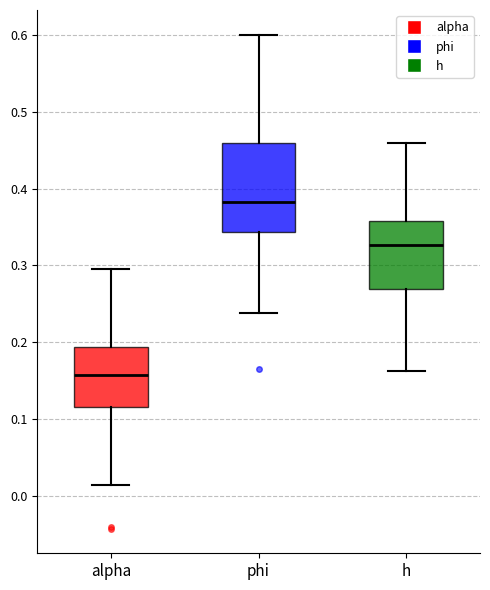

Reading left to right, transcribe this box plot: for each box, give where its median line is, the range the box spans, and where its two whiskers end, as read against the y-axis. The values are not printed on the chart, so give them approximately, as read against the axis.

alpha: median 0.16, box 0.12 to 0.19, whiskers 0.01 to 0.30
phi: median 0.38, box 0.34 to 0.46, whiskers 0.24 to 0.60
h: median 0.33, box 0.27 to 0.36, whiskers 0.16 to 0.46